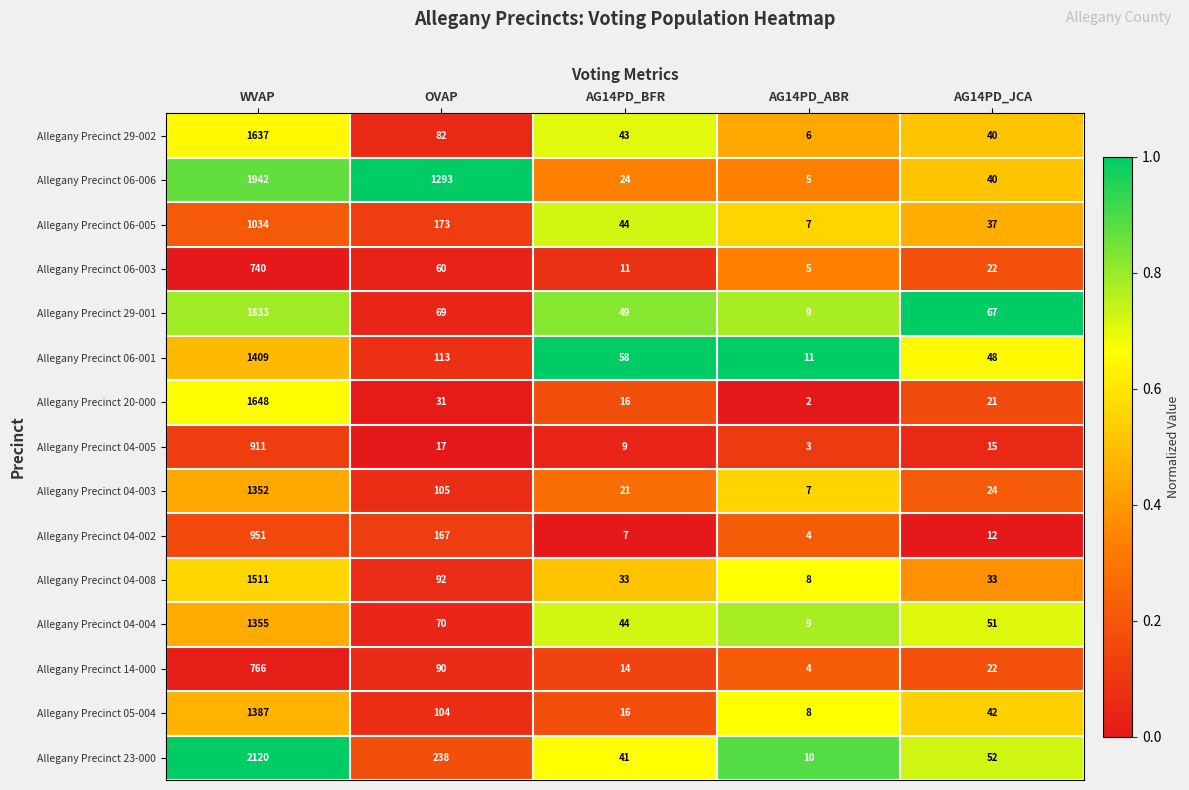

Between AG14PD_BFR and AG14PD_ABR, which series saw the biggest shift?

Allegany Precinct 06-001